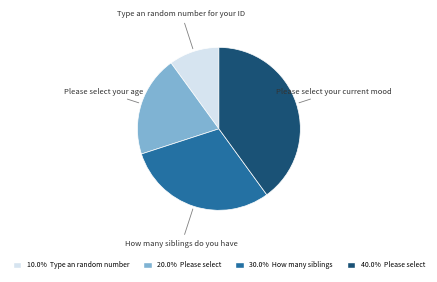

Which has a higher value, Please select your age or How many siblings do you have?

How many siblings do you have